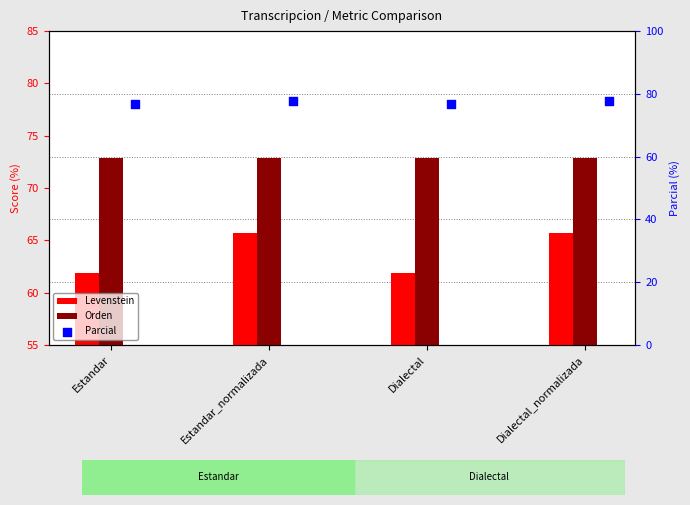

Which series contains the lowest Y value?

Levenstein